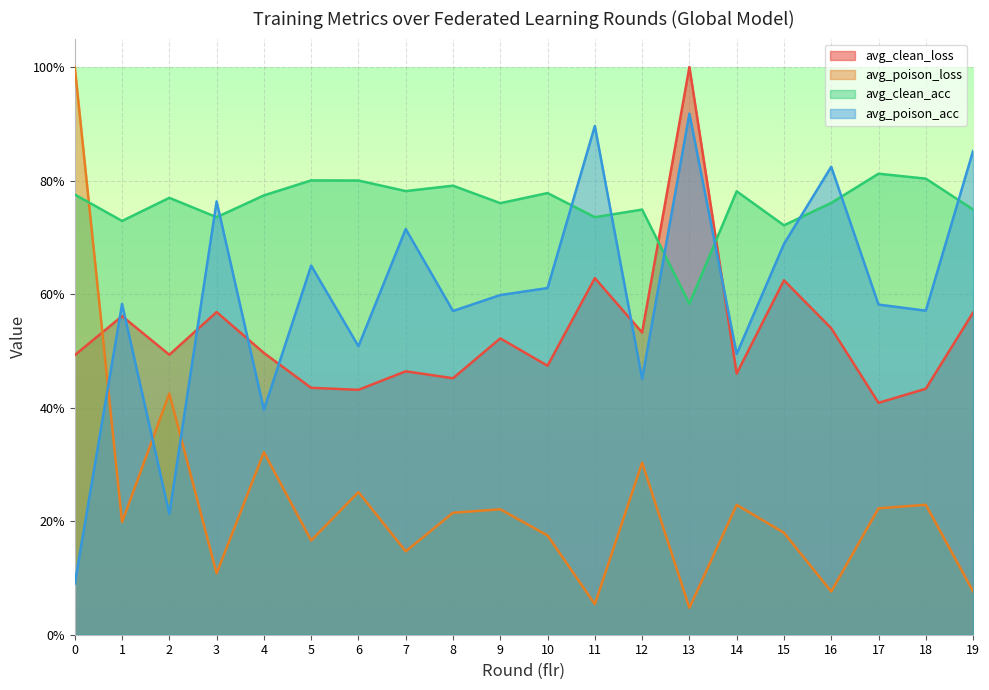

Reading left to right, list all the values displayed in this chart.

avg_clean_loss: 0.5	0.6	0.5	0.6	0.5	0.4	0.4	0.5	0.5	0.5	0.5	0.6	0.5	1.0	0.5	0.6	0.5	0.4	0.4	0.6
avg_poison_loss: 1.0	0.2	0.4	0.1	0.3	0.2	0.3	0.1	0.2	0.2	0.2	0.1	0.3	0.0	0.2	0.2	0.1	0.2	0.2	0.1
avg_clean_acc: 0.8	0.7	0.8	0.7	0.8	0.8	0.8	0.8	0.8	0.8	0.8	0.7	0.7	0.6	0.8	0.7	0.8	0.8	0.8	0.7
avg_poison_acc: 0.1	0.6	0.2	0.8	0.4	0.7	0.5	0.7	0.6	0.6	0.6	0.9	0.5	0.9	0.5	0.7	0.8	0.6	0.6	0.9